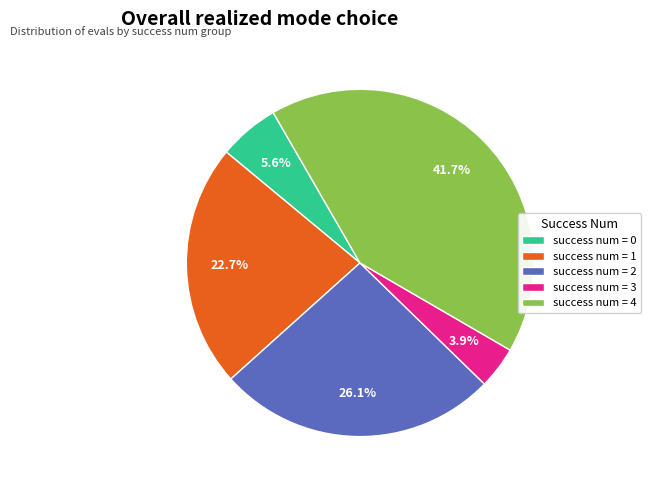

Rank the categories by value from highest to lowest.

success num = 4, success num = 2, success num = 1, success num = 0, success num = 3